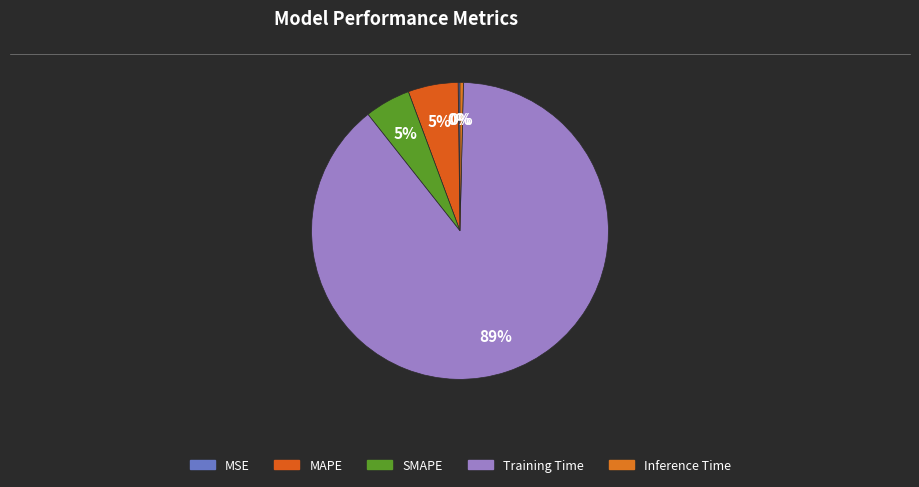

What percentage do MSE and Inference Time together represent?

0.6%